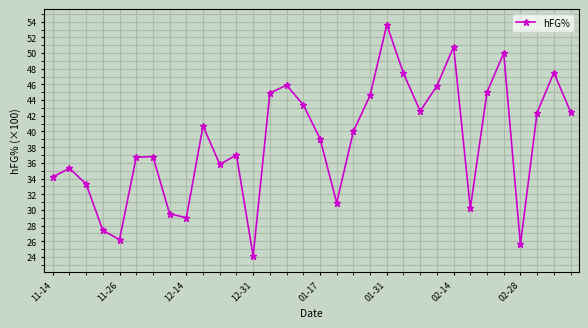

How many points are higher than both their immediate neighbors (excluding endpoints)?

9